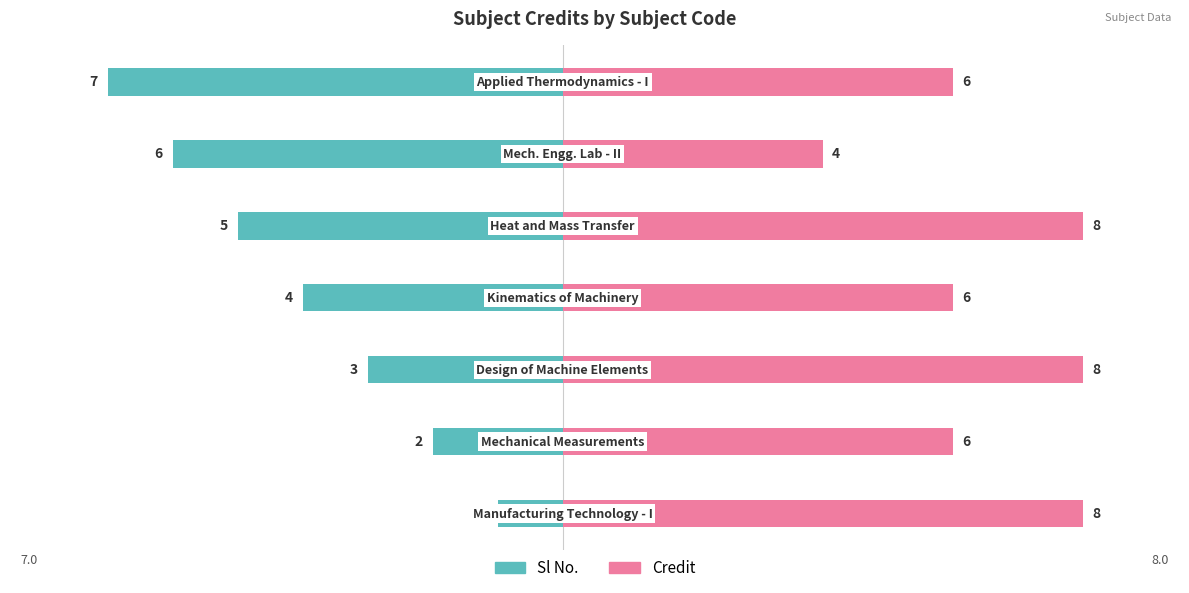

The Credit series shows 8 at 2. True or false?

True